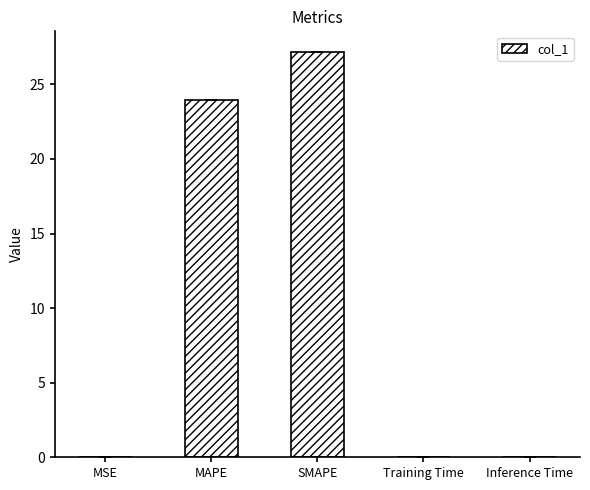

What is the maximum value shown in the chart?

27.2